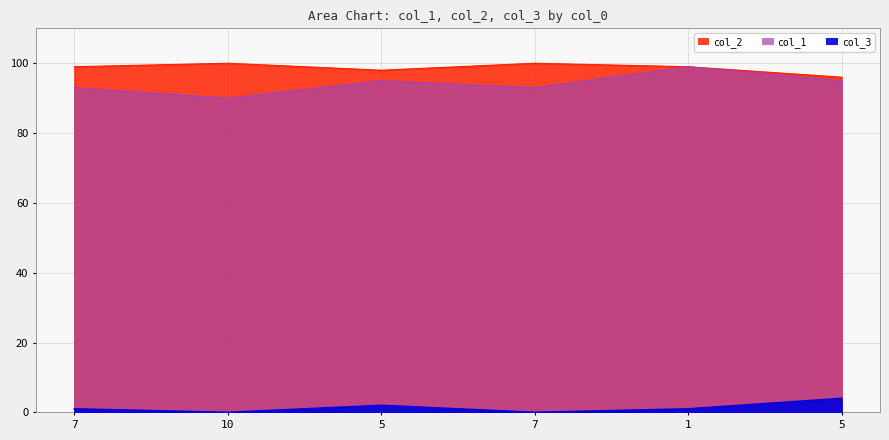

Reading left to right, transcribe all the data shown in this chart.

col_1: 93	90	95	93	99	95
col_2: 99	100	98	100	99	96
col_3: 1	0	2	0	1	4